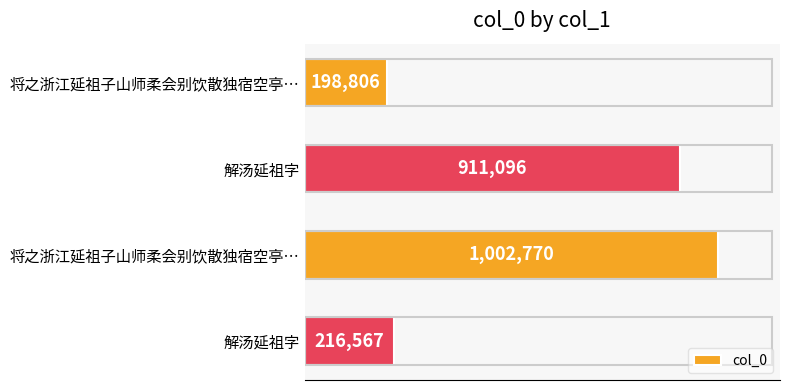

Does the chart contain any negative values?

No